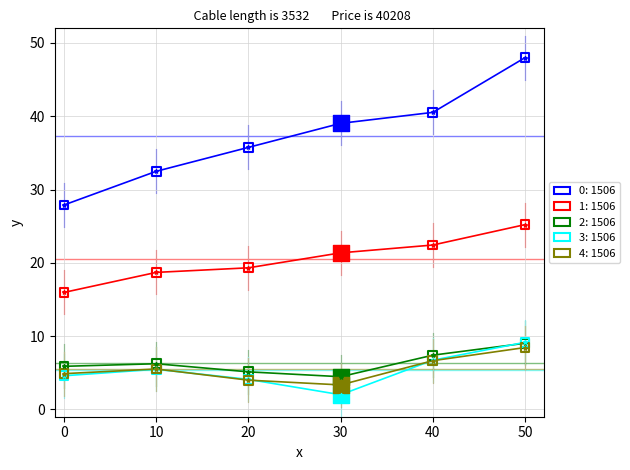

At which category is the sum across all series the highest?

50